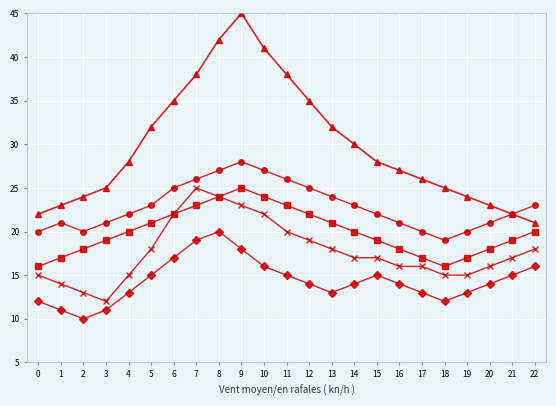

What is the total value across all series at 3?

88